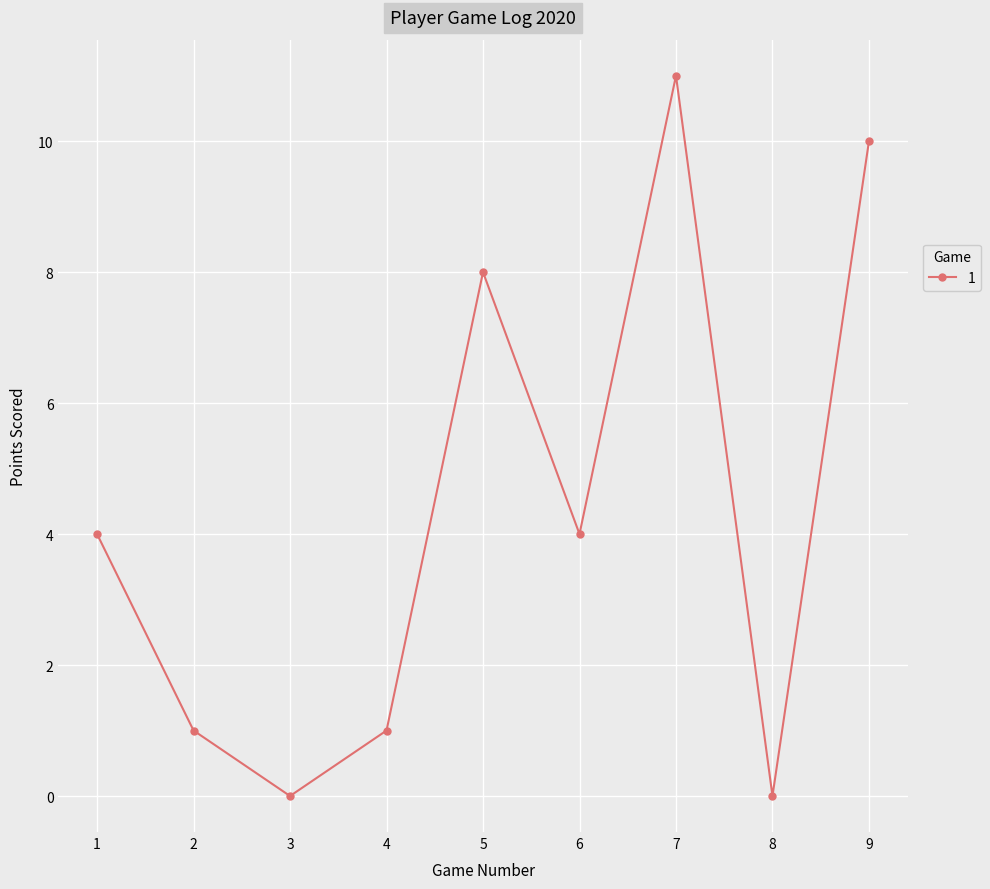

What is the maximum value shown in the chart?

11